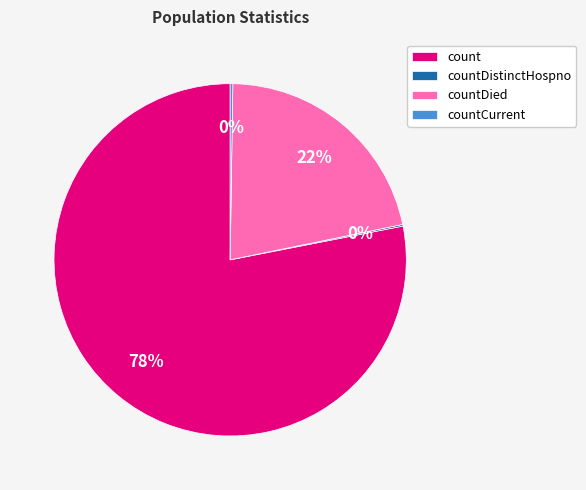

Which has a higher value, countDied or count?

count